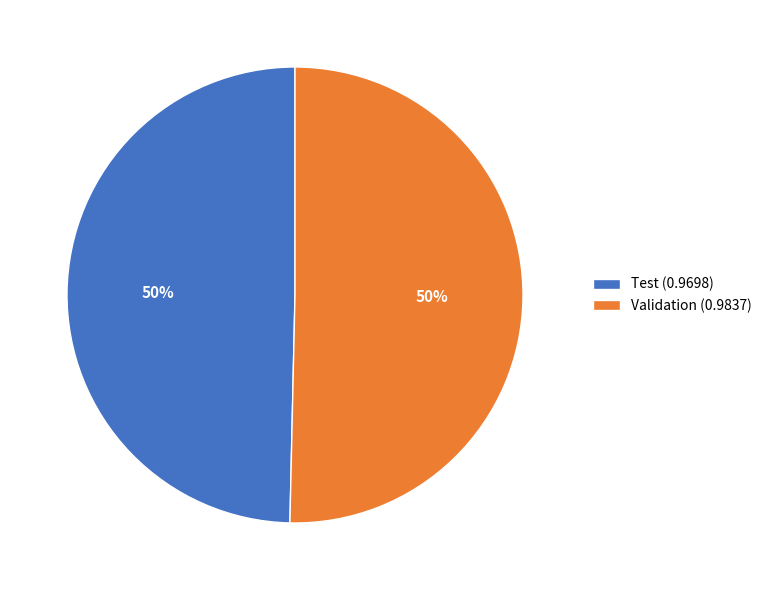

To the nearest percent, what portion does Validation (0.9837) represent?

50%